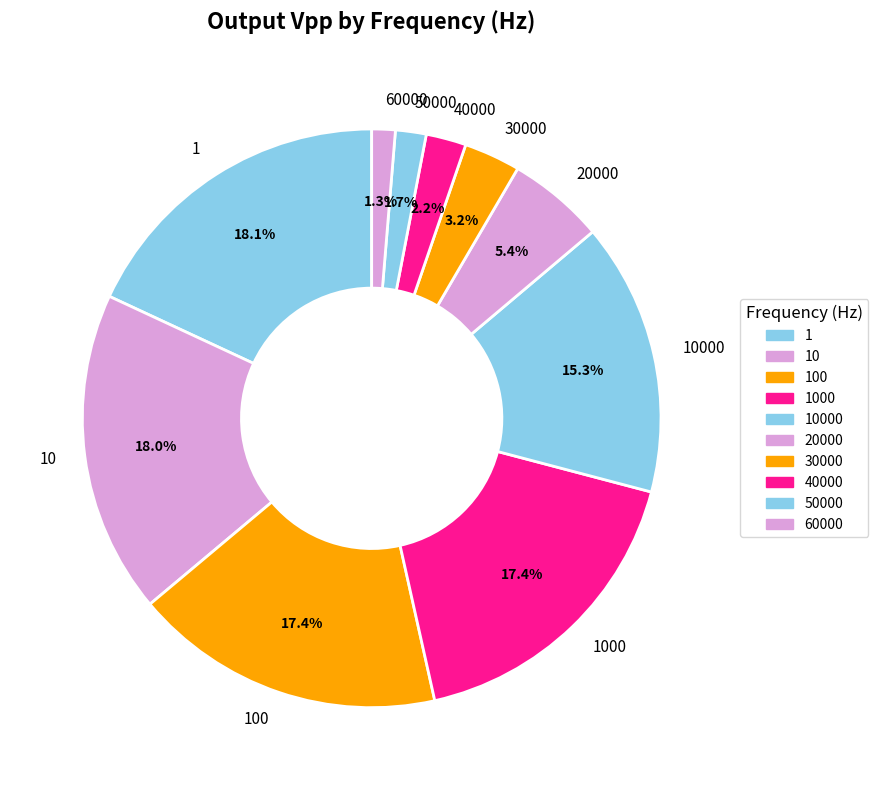

What is the ratio of the value at 30000 to the value at 20000?

0.6